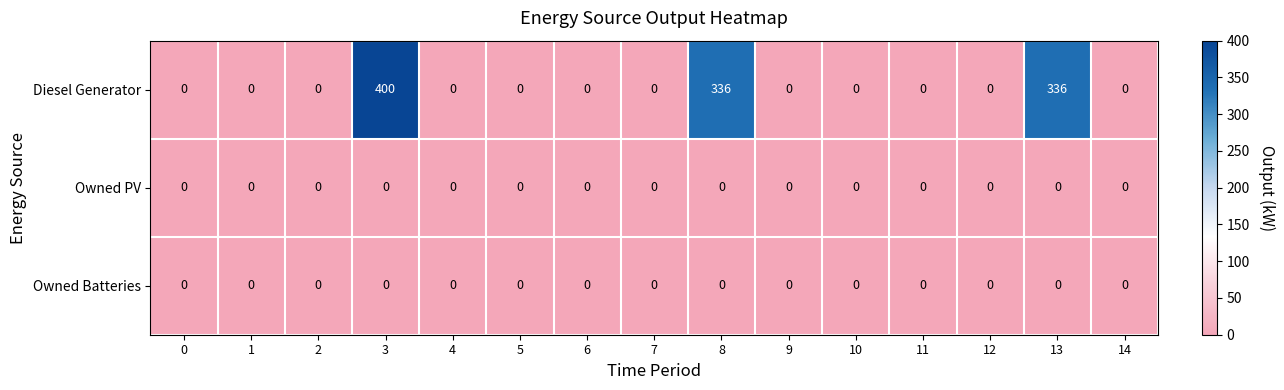

At which category does the chart reach its peak across all series?

3